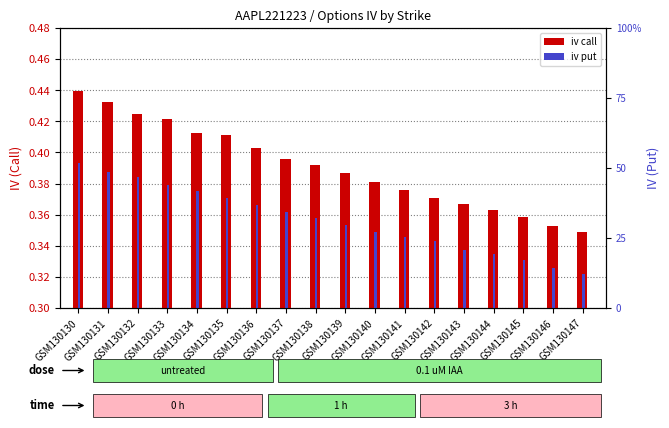

What is the sum of the iv (put) values at GSM130147 and GSM130142?

0.7